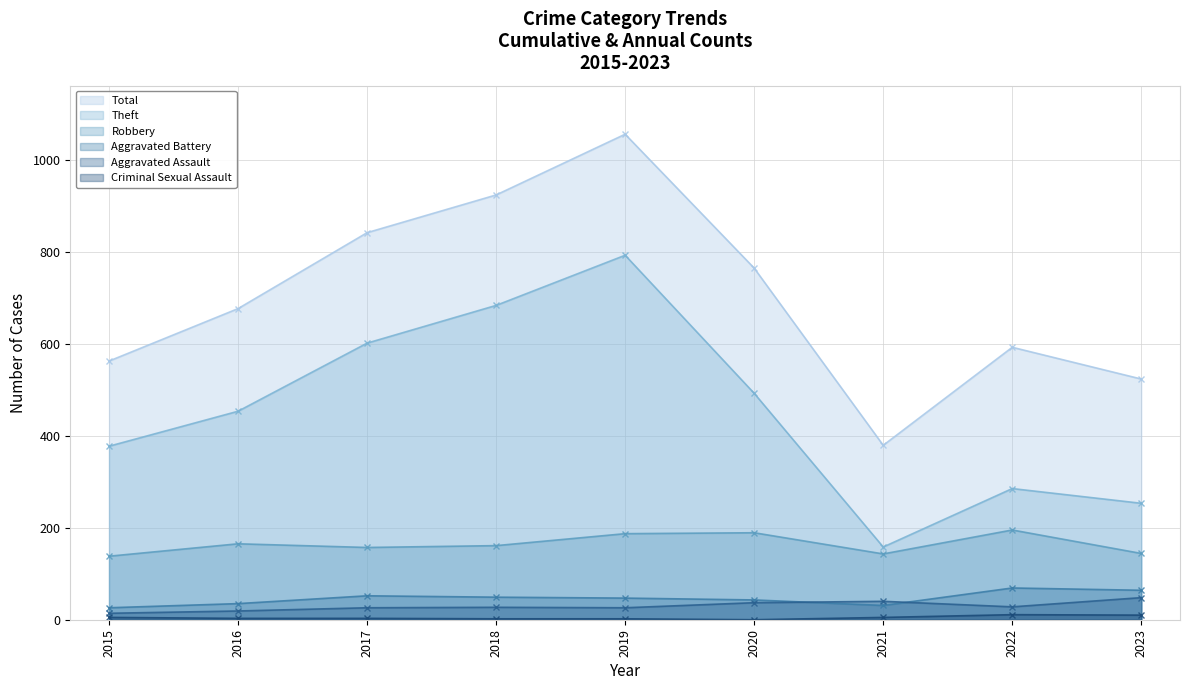

Reading left to right, list all the values displayed in this chart.

Robbery: 138	165	157	161	187	189	143	195	144
Theft: 377	453	601	683	792	492	158	285	253
Aggravated Battery: 26	35	52	49	47	43	31	69	64
Aggravated Assault: 14	19	26	27	26	37	40	28	48
Criminal Sexual Assault: 5	3	3	2	2	0	5	11	10
Total: 562	676	841	923	1055	764	379	592	523